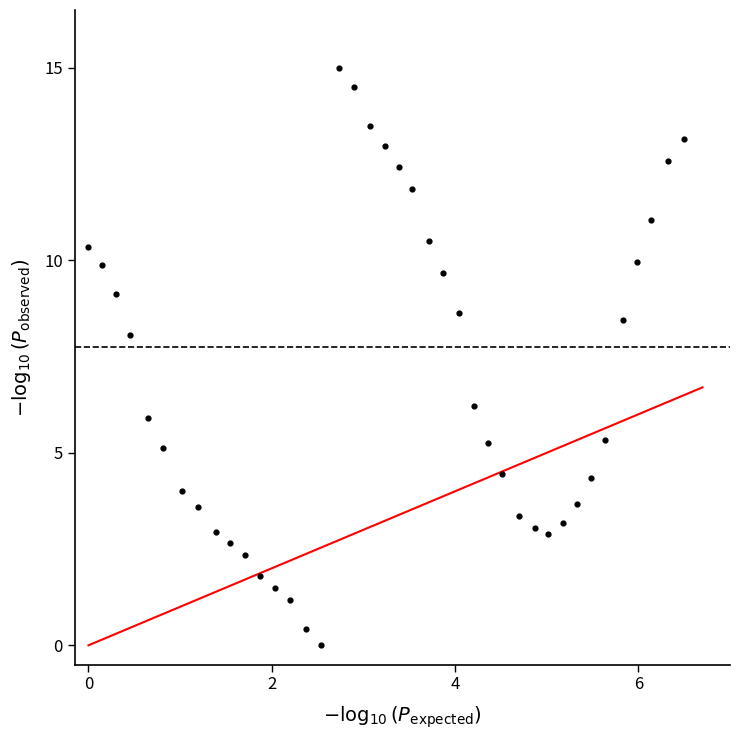

What Y value in the scatter plot is closest to 7?

6.2